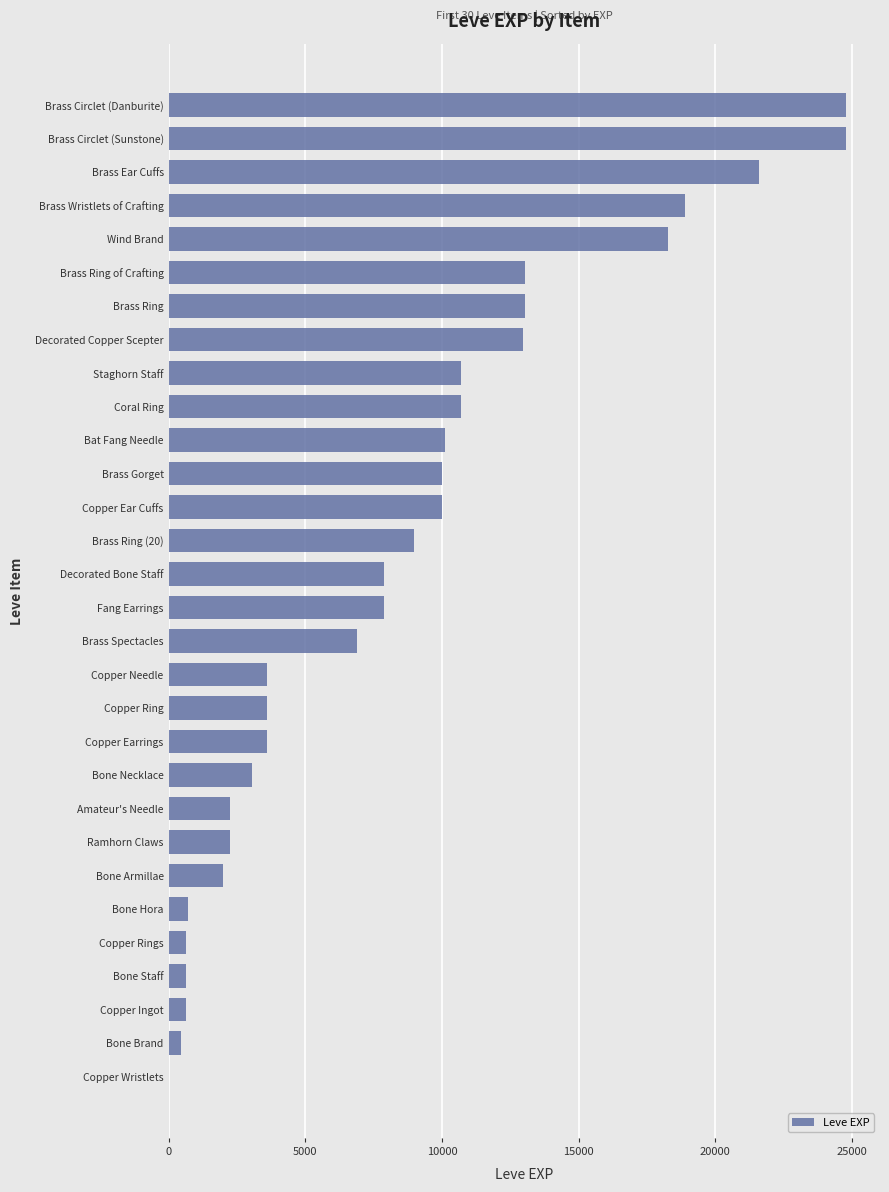

What is the greatest value displayed?

24790